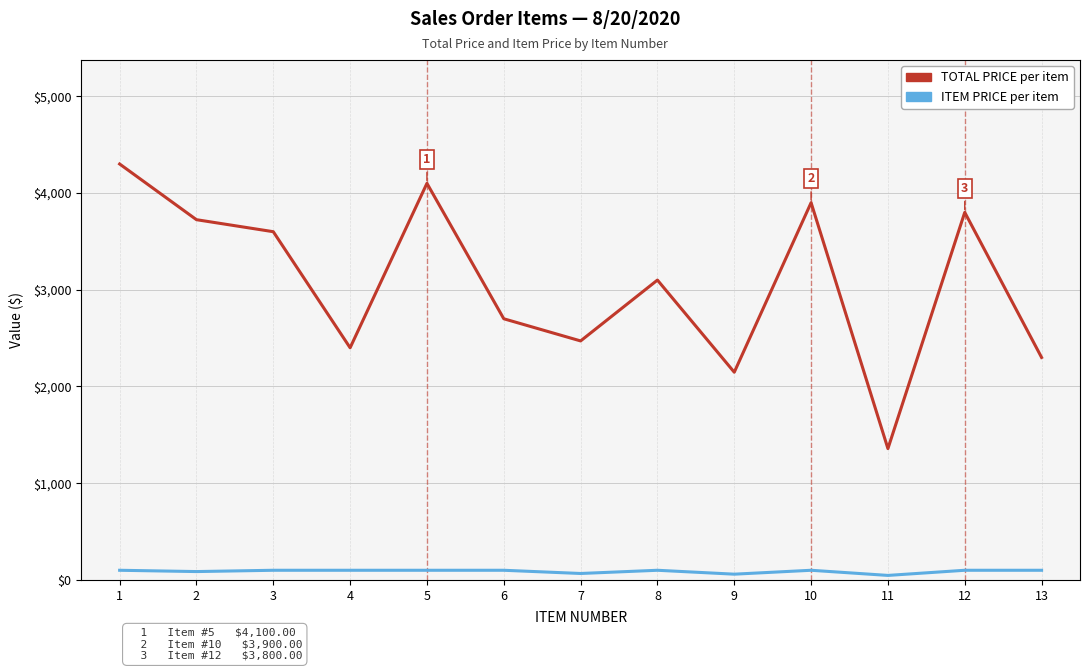

Which category has the lowest value across all series?

11